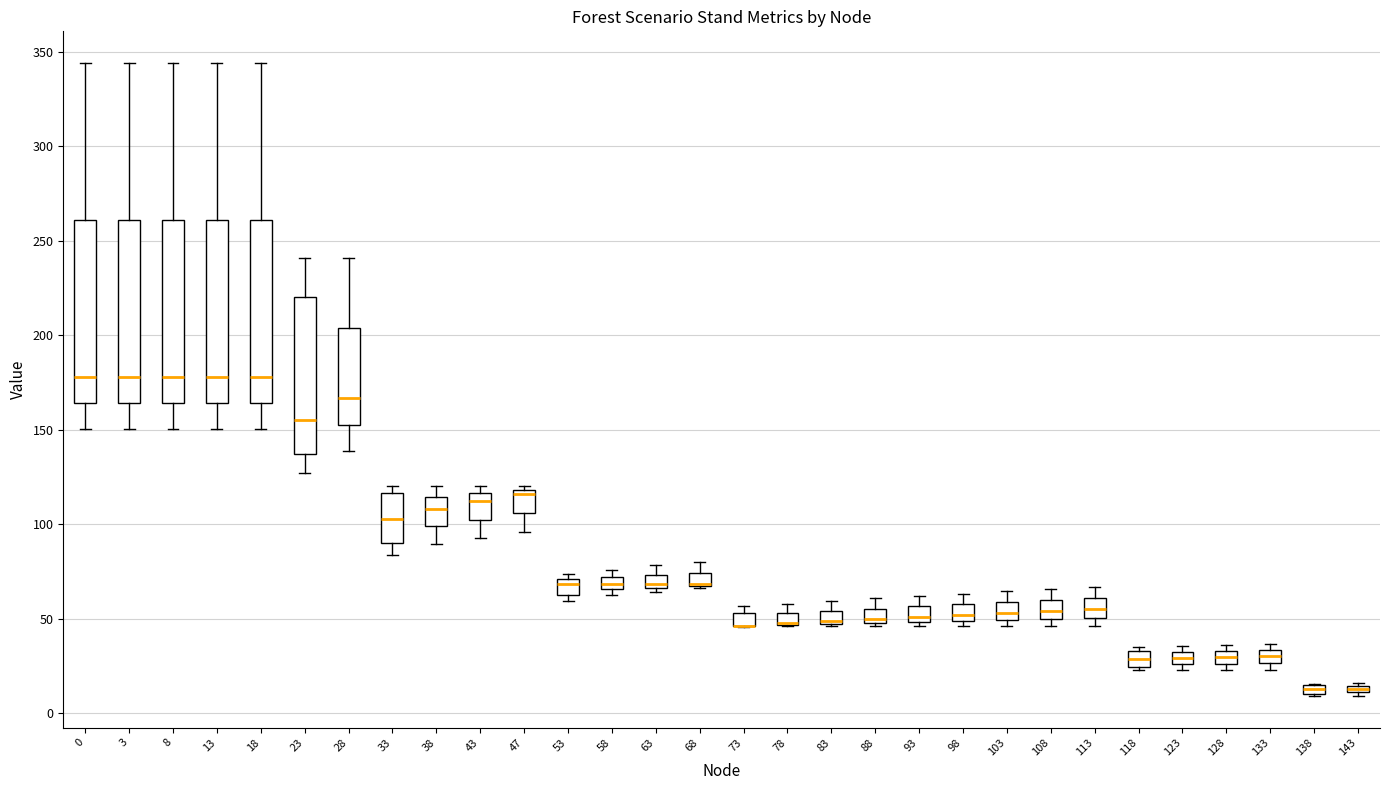

Where does the median line of the box at x = 63 sit on the y-axis? The values are not printed on the chart, so give them approximately, as read against the axis.

70